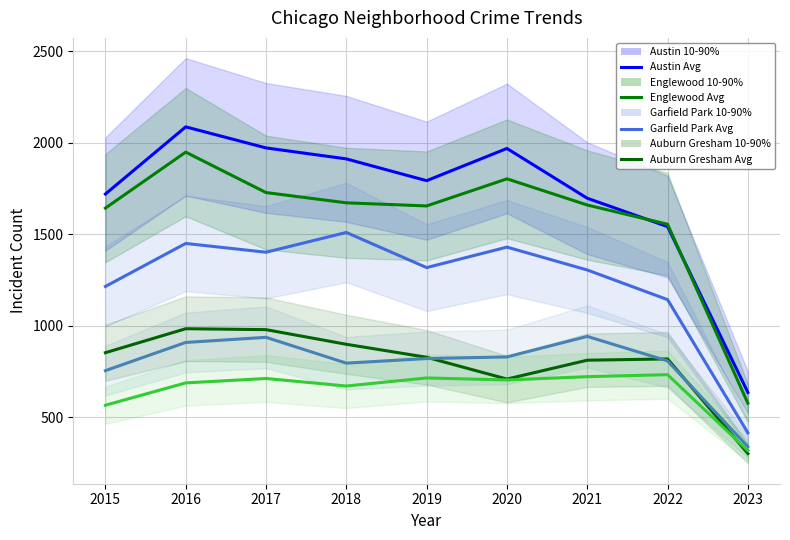

True or false: Englewood has more than 2 interior local peaks.

False